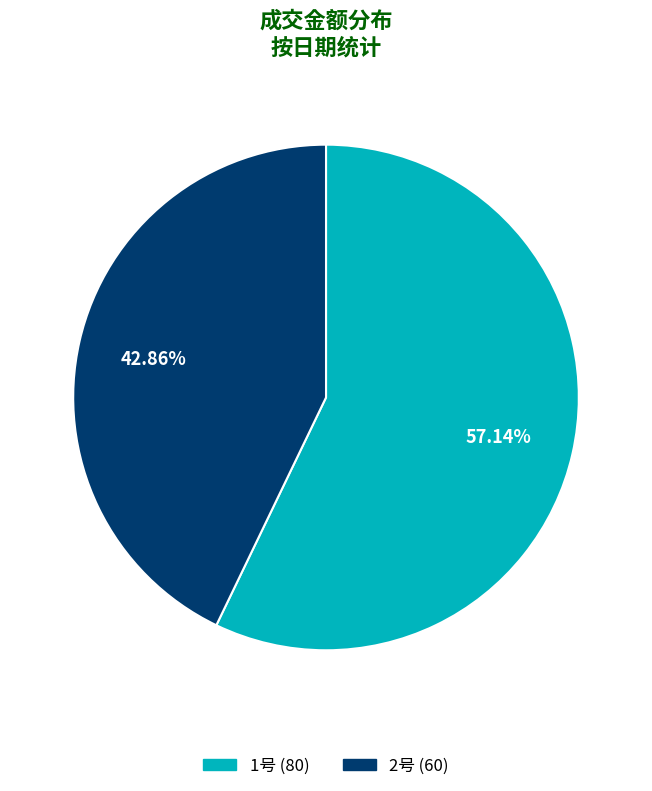

How many segments does this pie chart have?

2